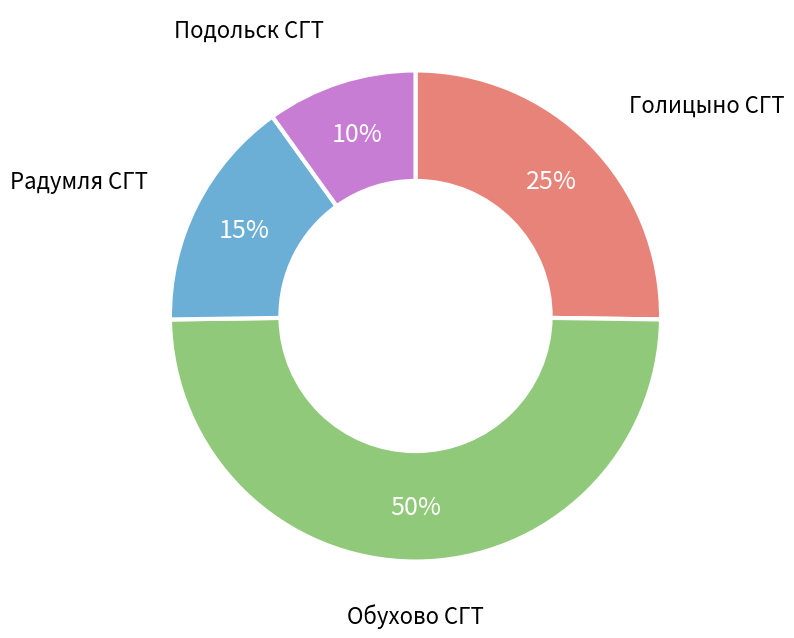

Does any single category account for the majority?

No